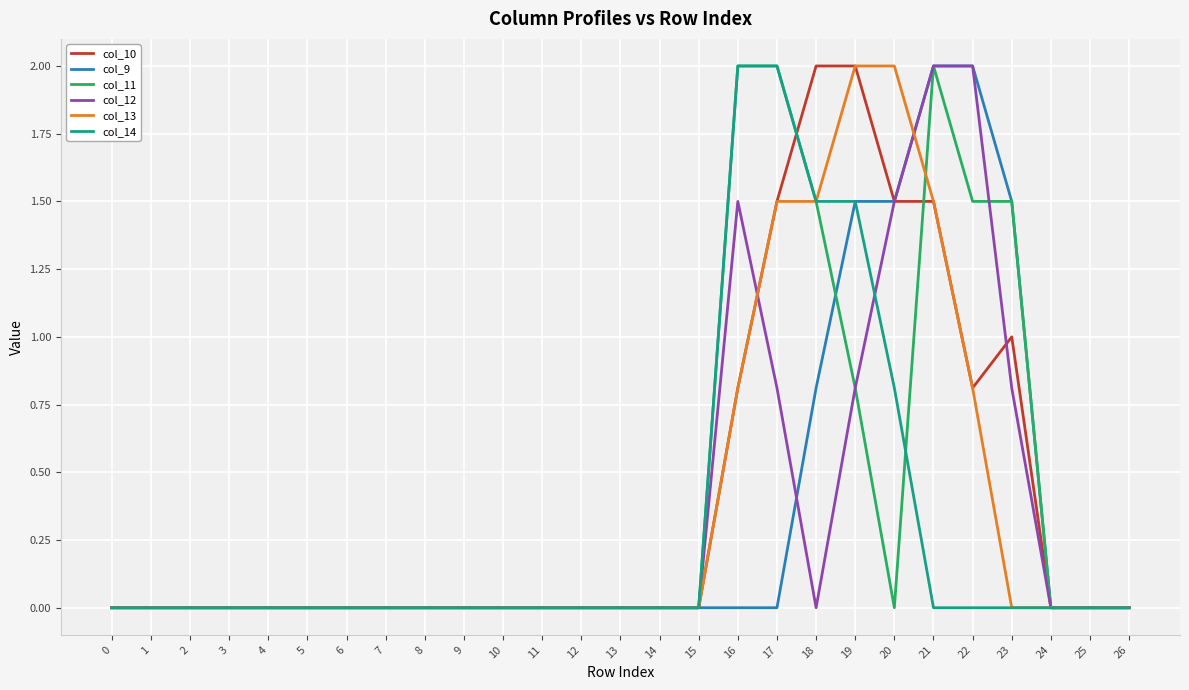

Between 8 and 20, which series saw the biggest shift?

col_13